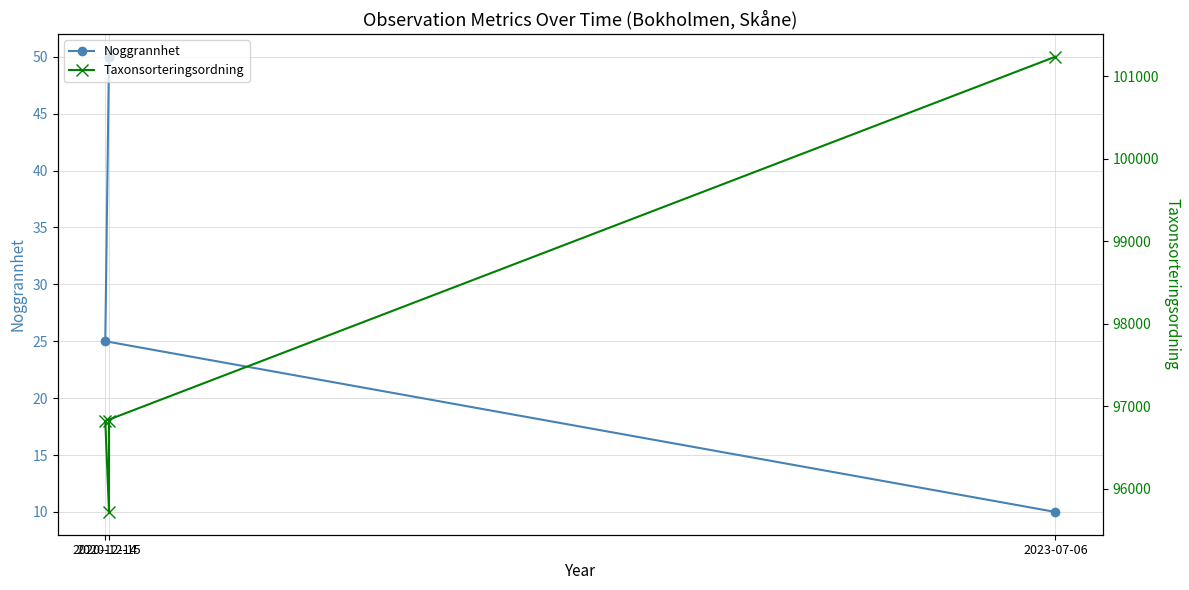

Which has a higher value, 2020-12-15 or 2020-12-14?

2020-12-15